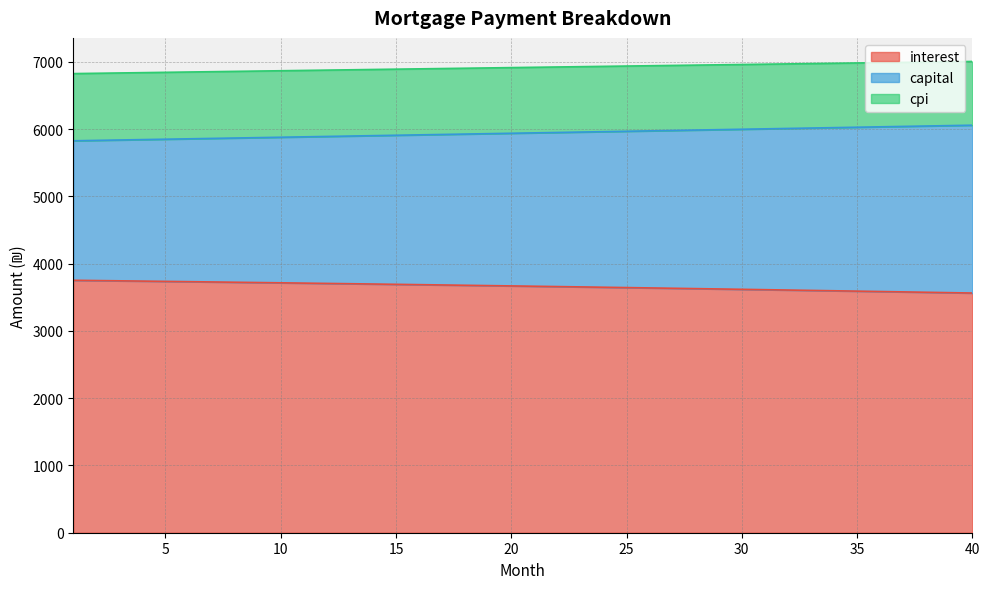

What is the value of the cpi point at the 11th from the left?

6874.1